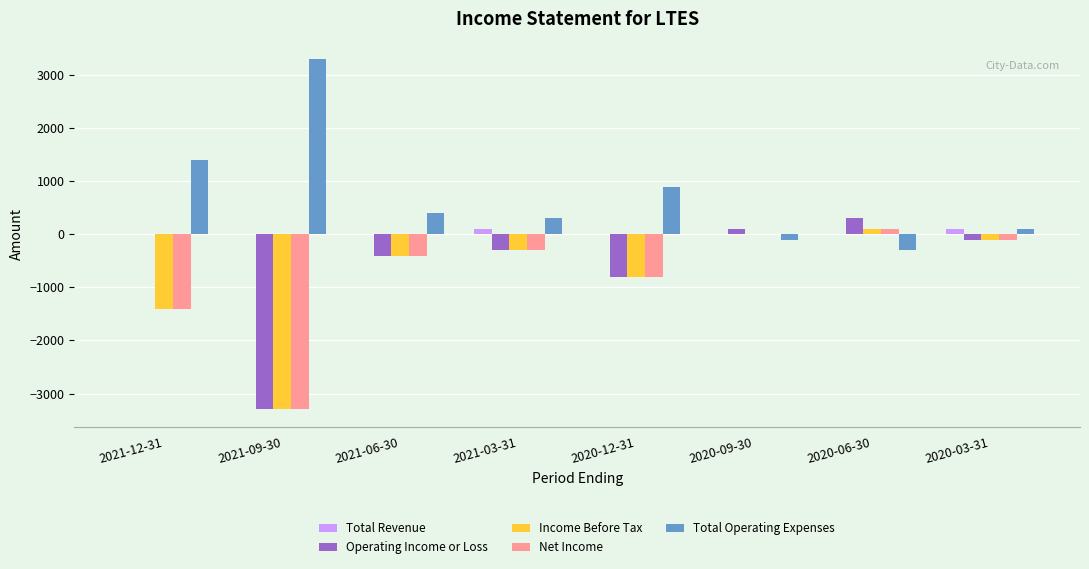

What is the maximum value shown in the chart?

3300